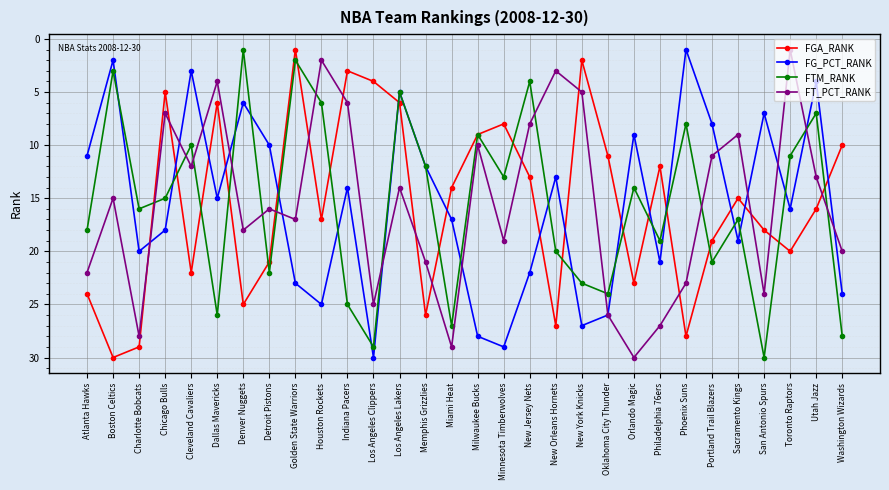

What value does the FT_PCT_RANK series have at San Antonio Spurs, to the nearest 10?

20